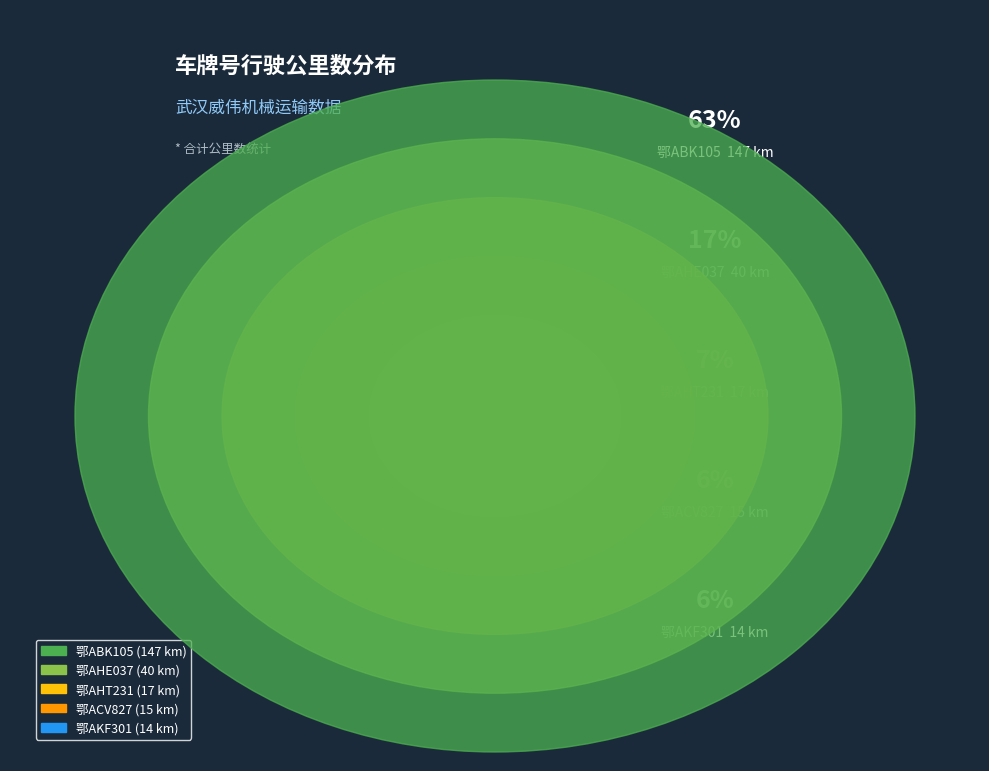

What is the change in value from 鄂AHE037 to 鄂ACV827?

-25